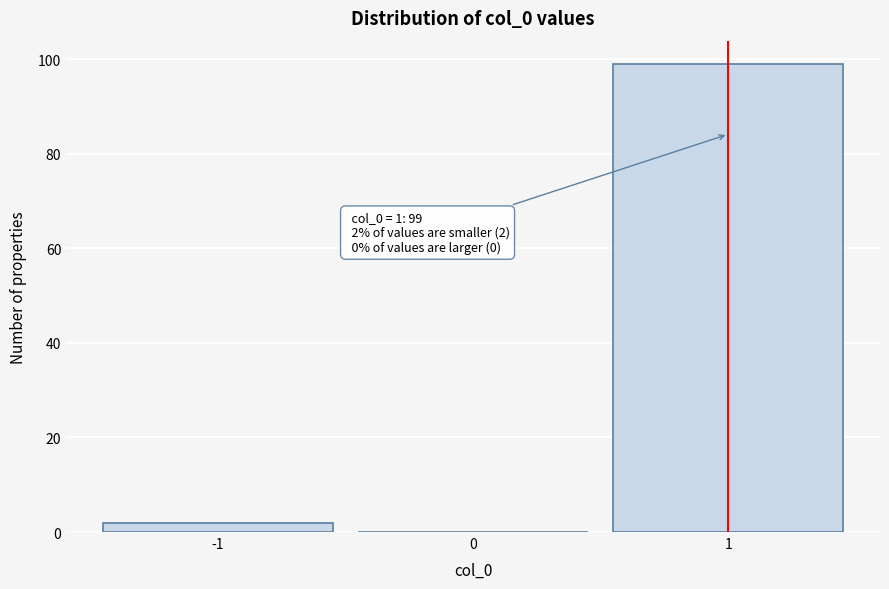

Which range on the x-axis has the tallest bar?

0.5 to 1.5